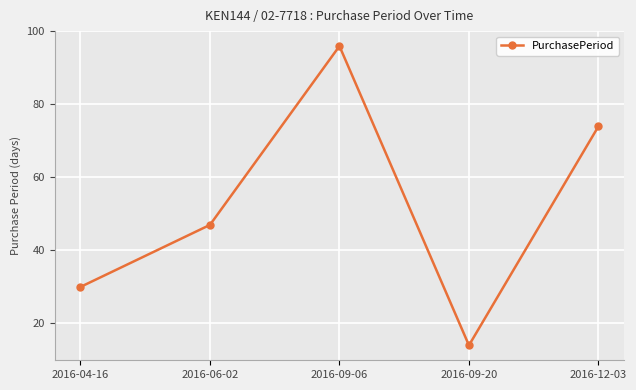

What is the greatest value displayed?

96